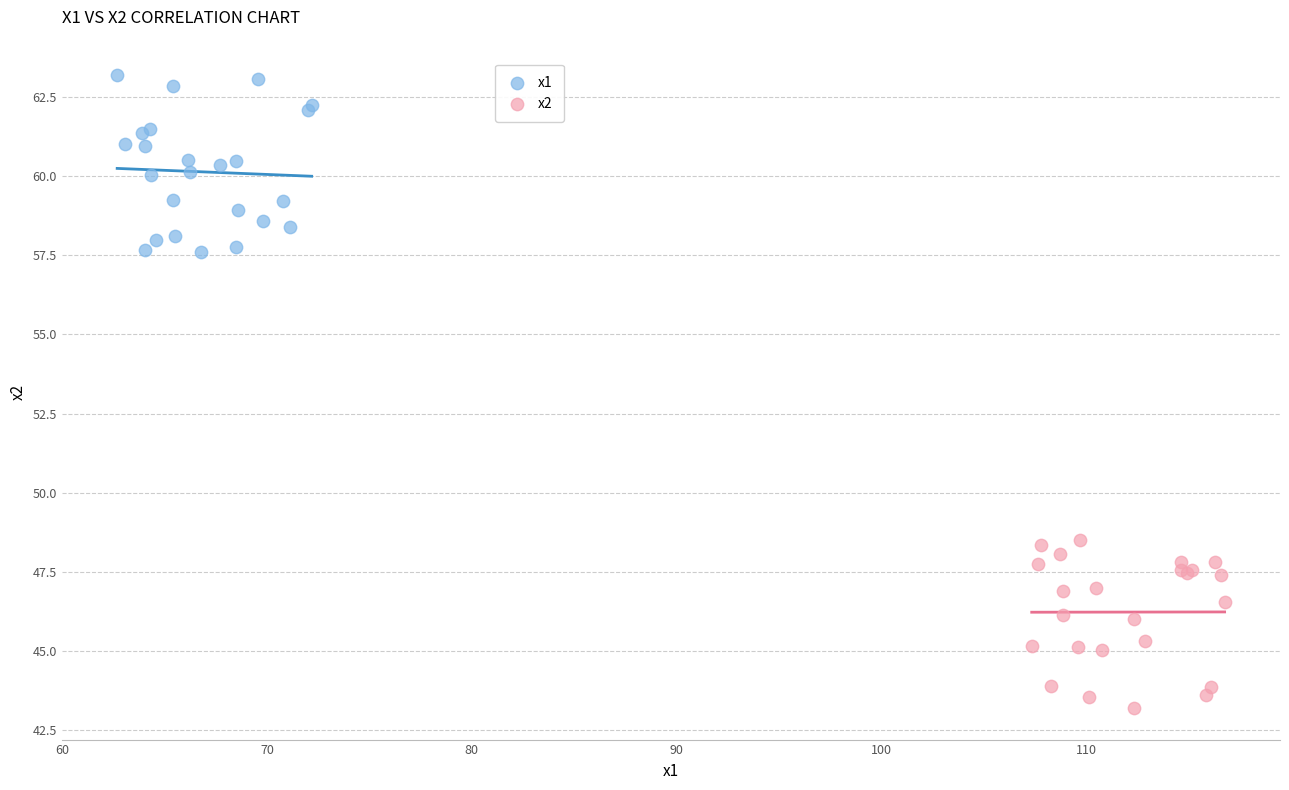

Which series contains the lowest Y value?

x2